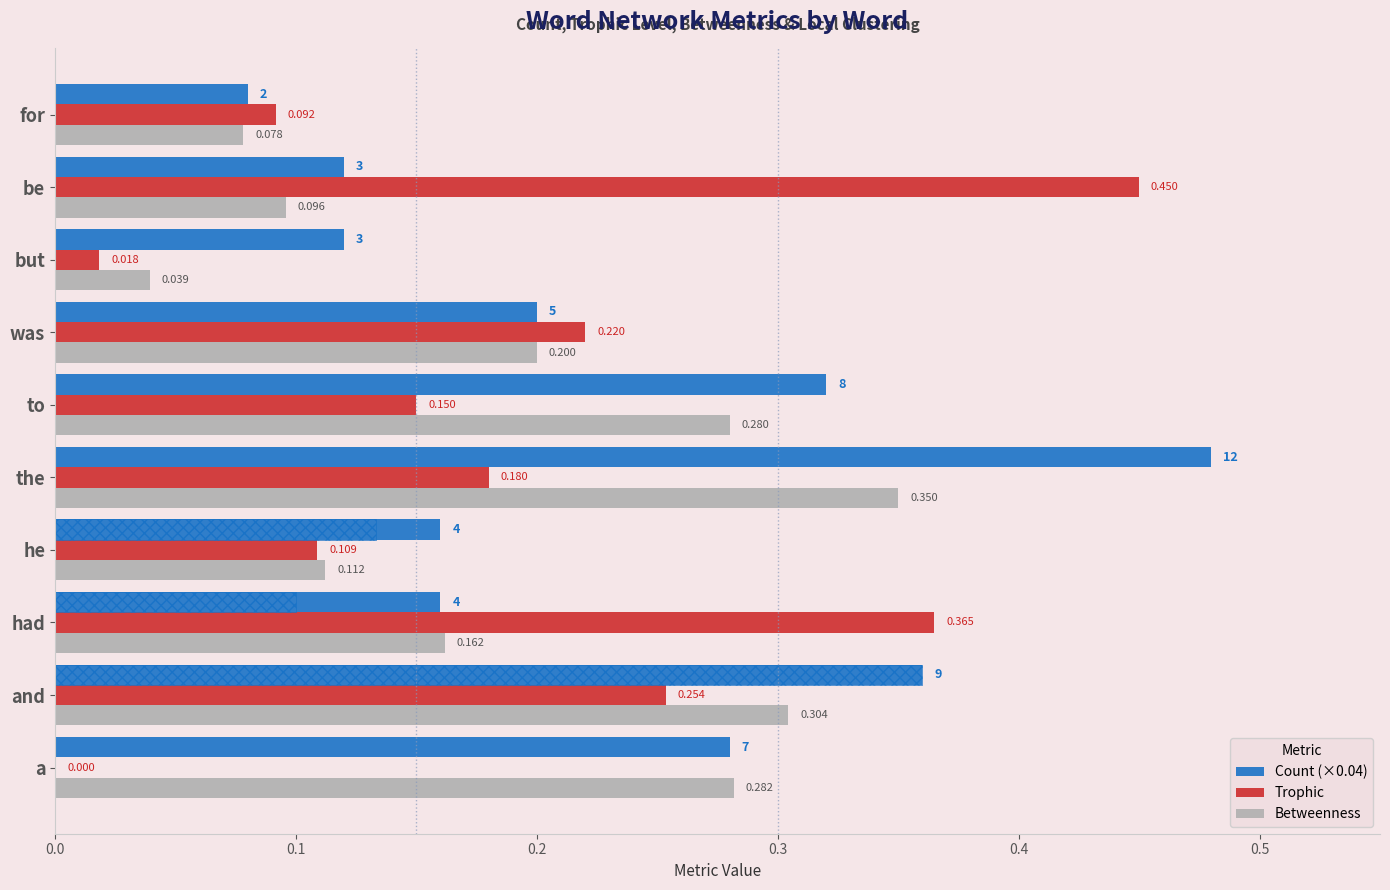

What is the average value of the Count (×0.04) series?

0.2